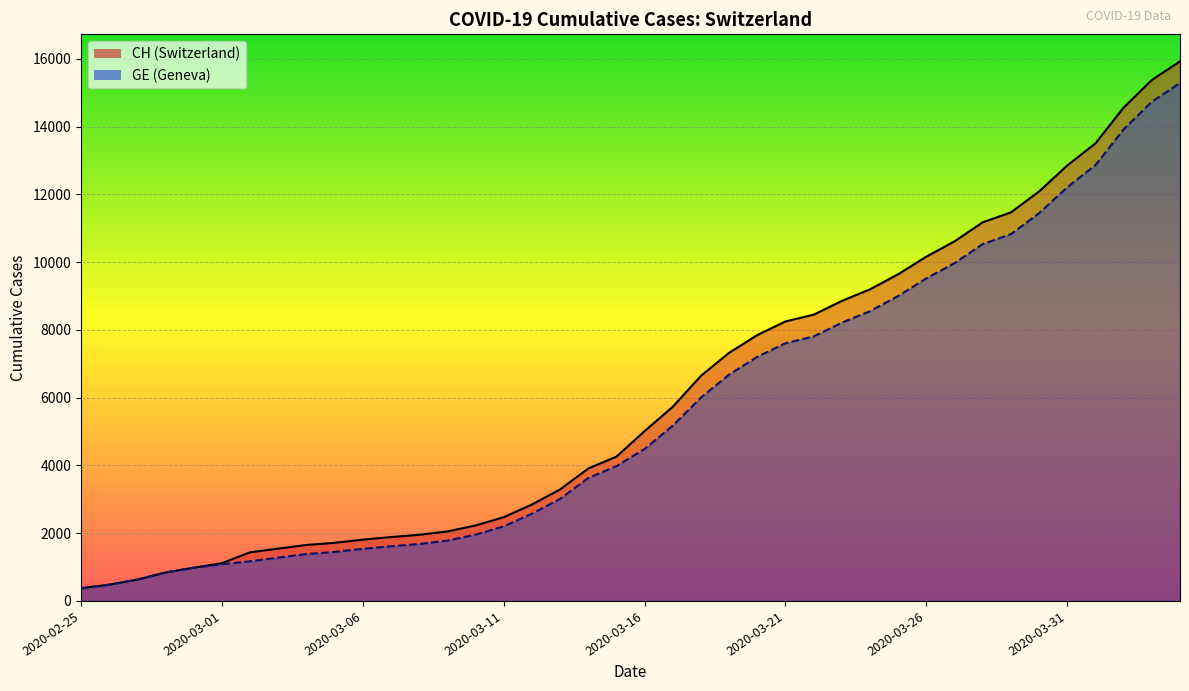

What is the spread (max minus min) of values at 2020-03-30?

642